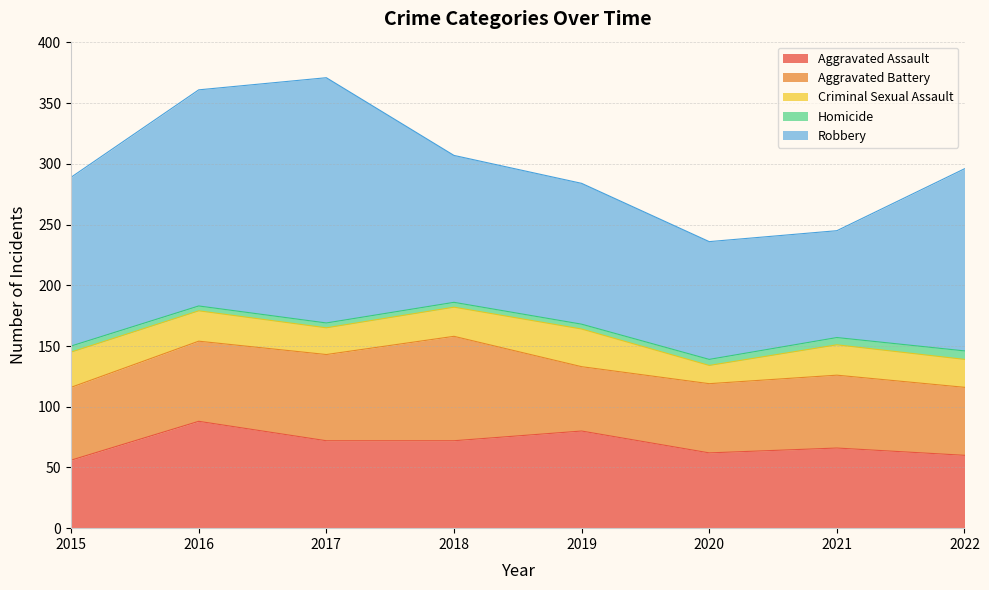

Which series has the largest total across all categories?

Robbery